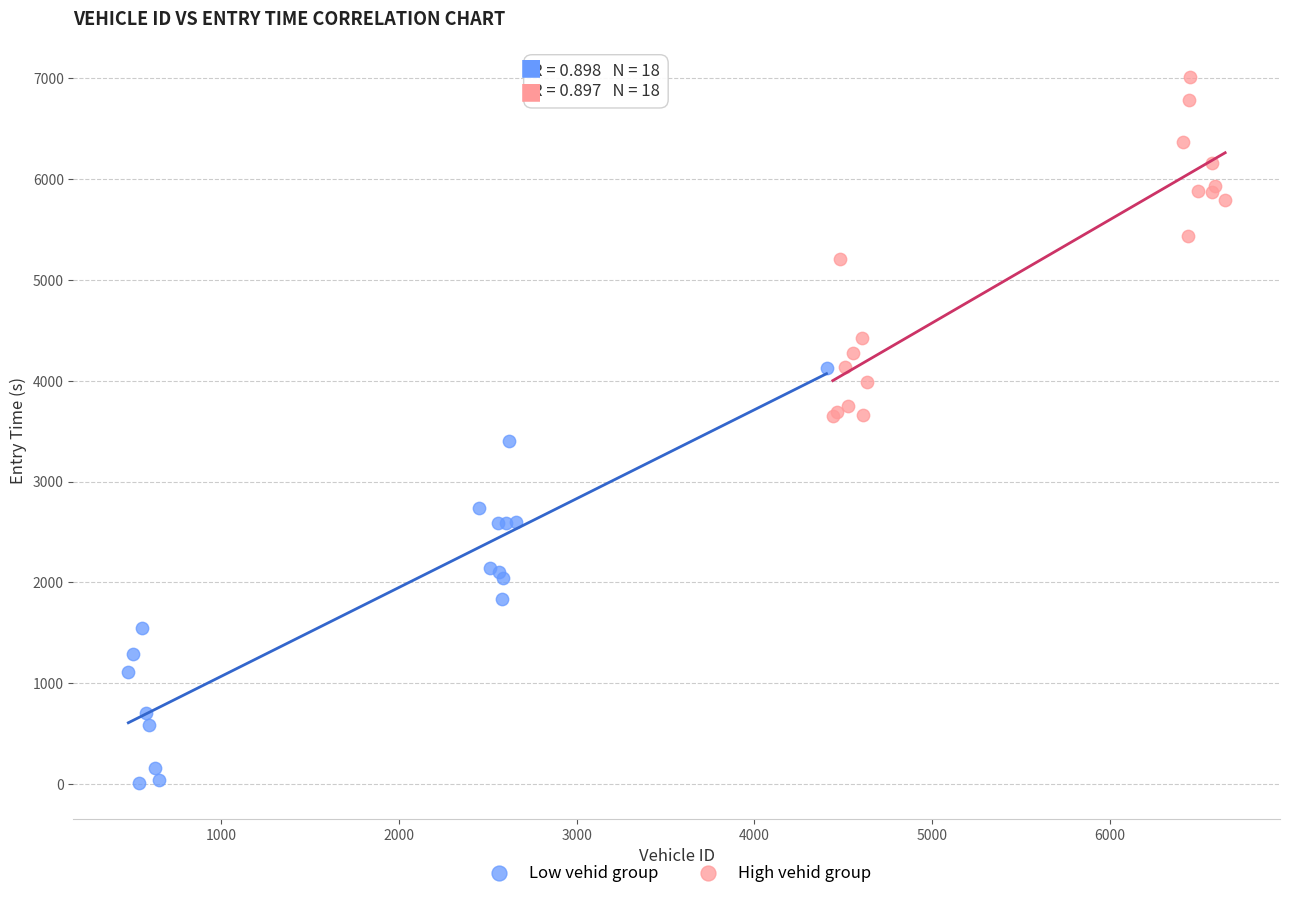

Which series contains the lowest Y value?

Low vehid group